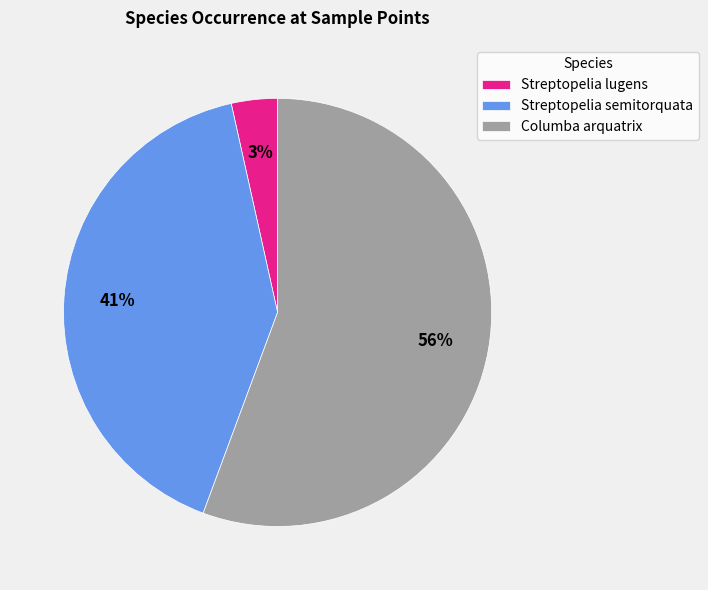

How many segments does this pie chart have?

3